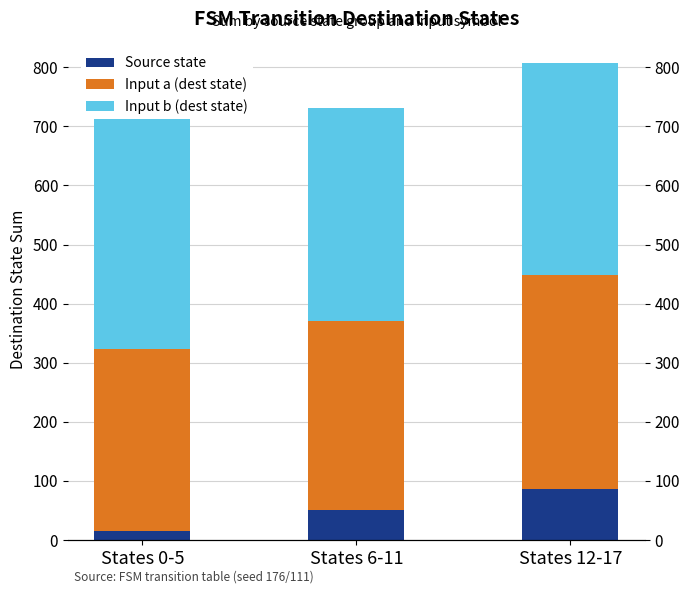

True or false: Source state has a value of 15 at States 0-5.

True